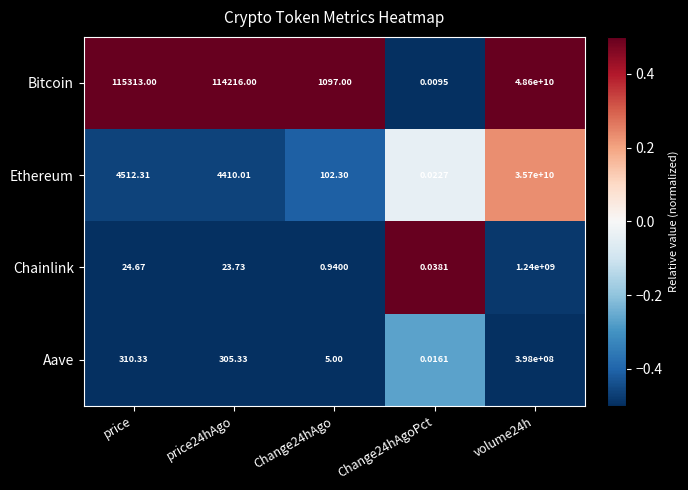

List the series in order of their peak value, lowest first.

Aave, Chainlink, Ethereum, Bitcoin